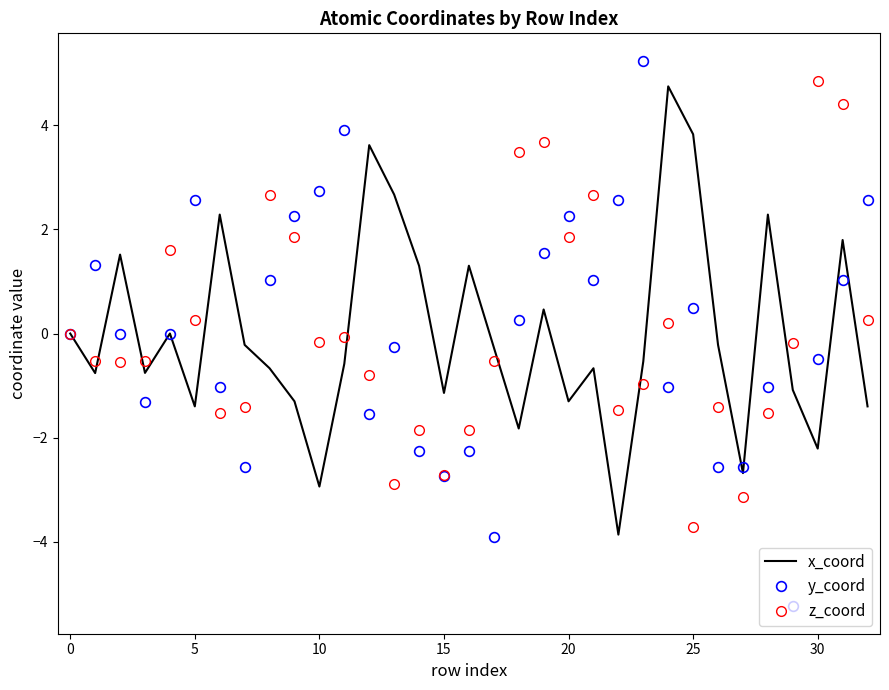

What is the smallest value displayed?

-5.2